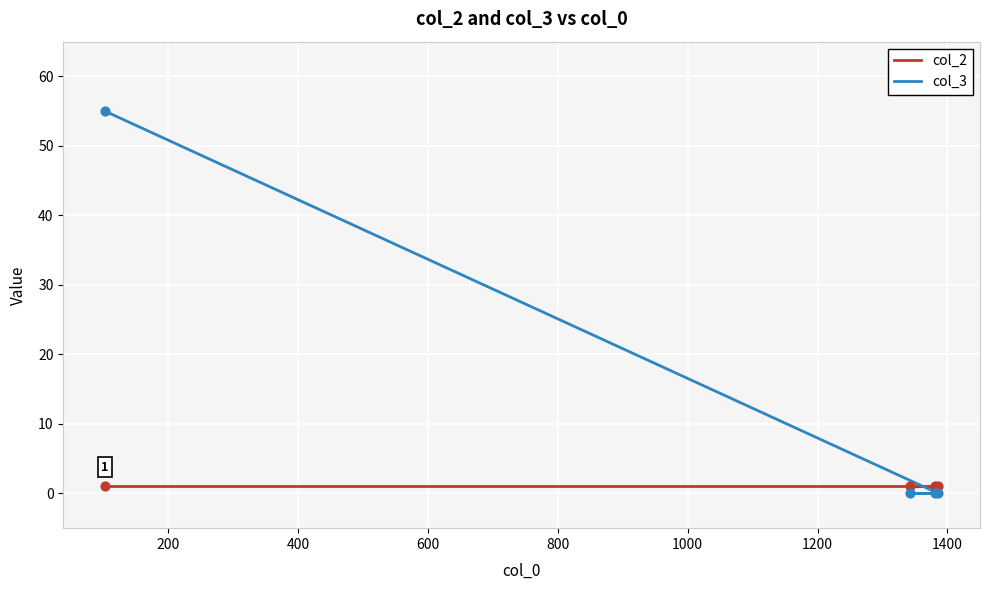

What are all the series names shown in the legend?

col_2, col_3